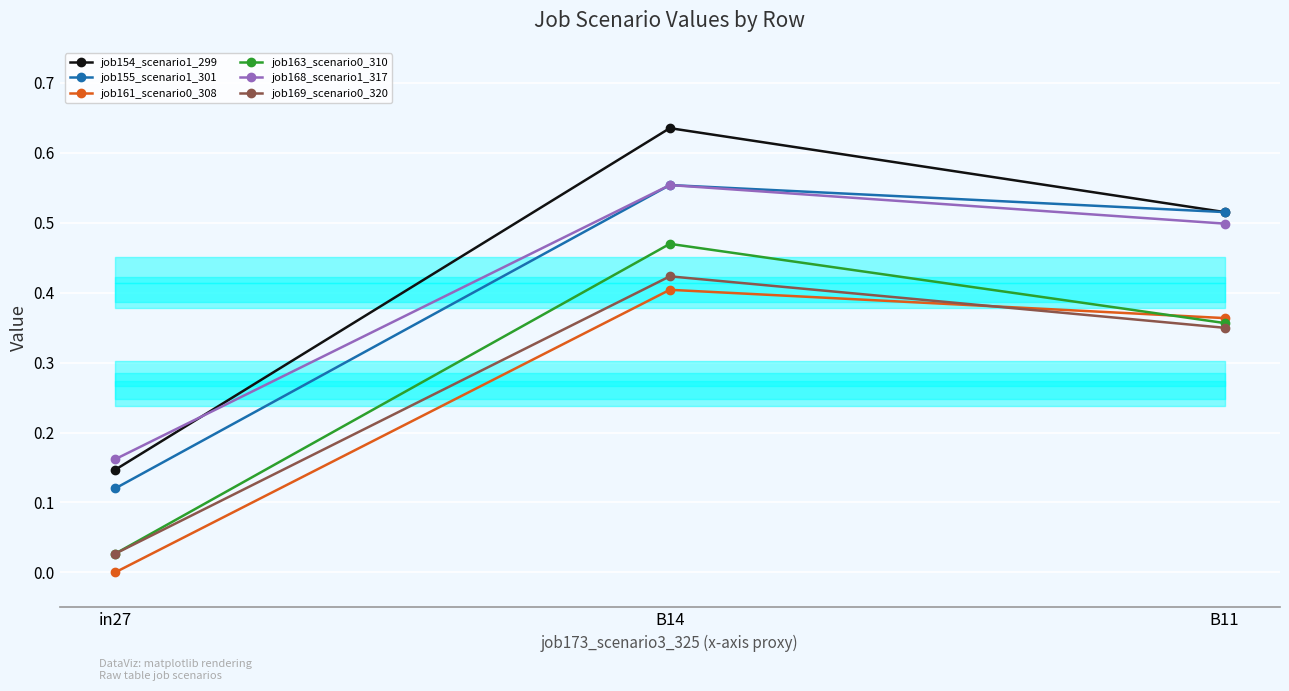

What is the difference between the job168_scenario1_317 values at in27 and B11?

0.3